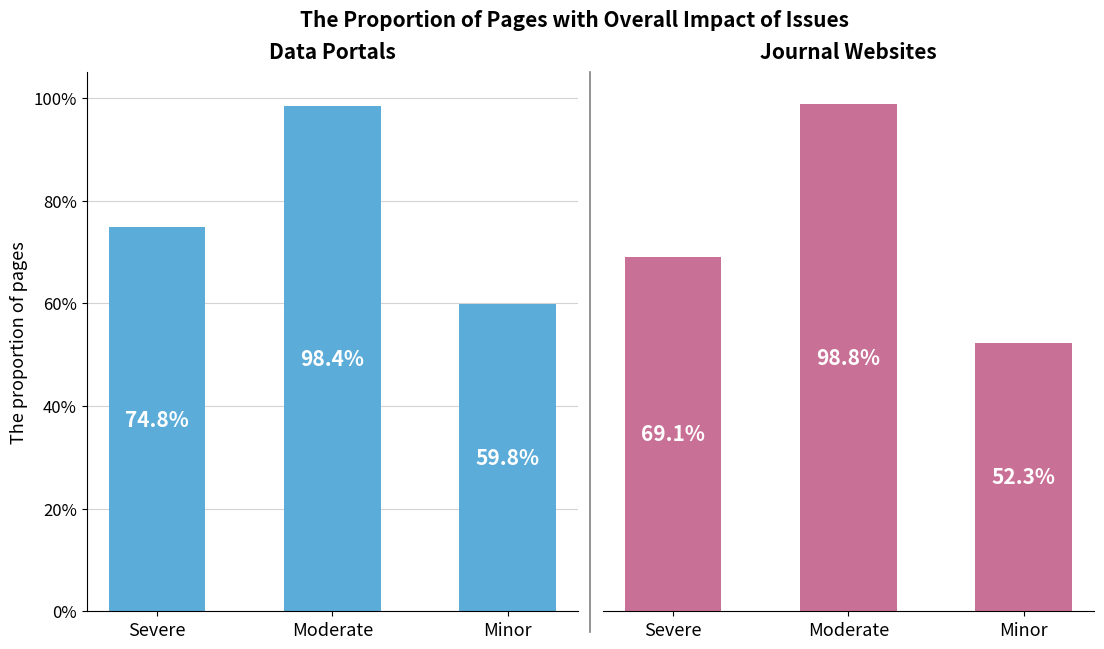

What is the sum of all Data Portals values?

2.3